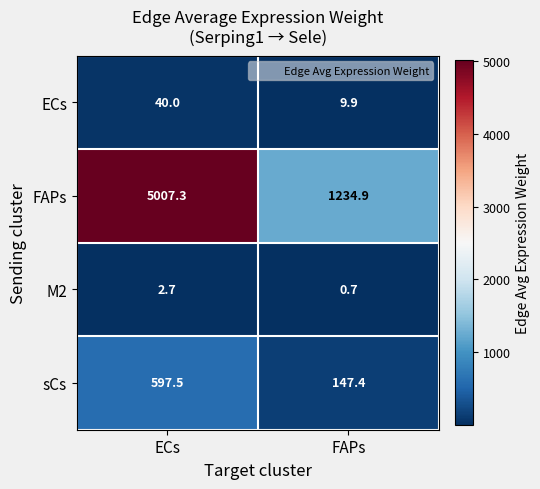

What is the lowest value of the ECs series?

9.9